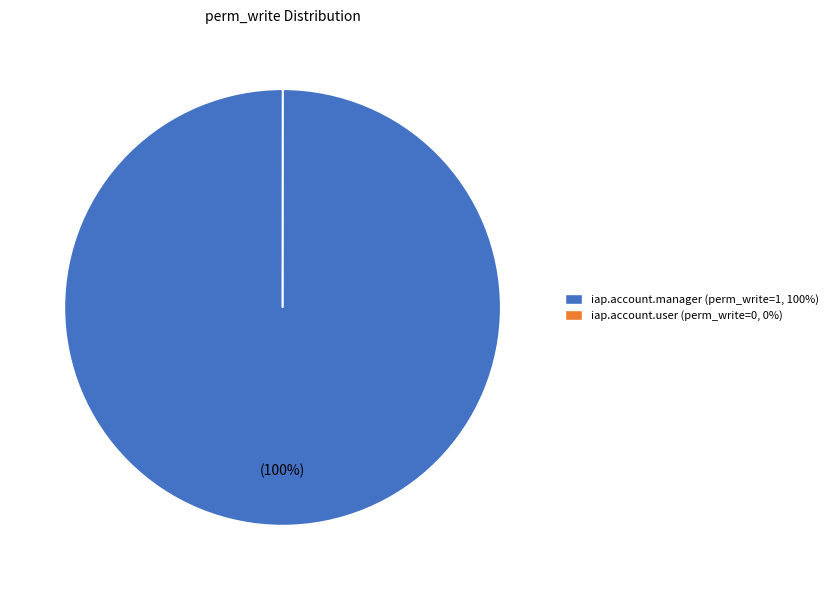

What percentage is the iap.account.manager (perm_write=1, 100%) slice, to the nearest percent?

100%